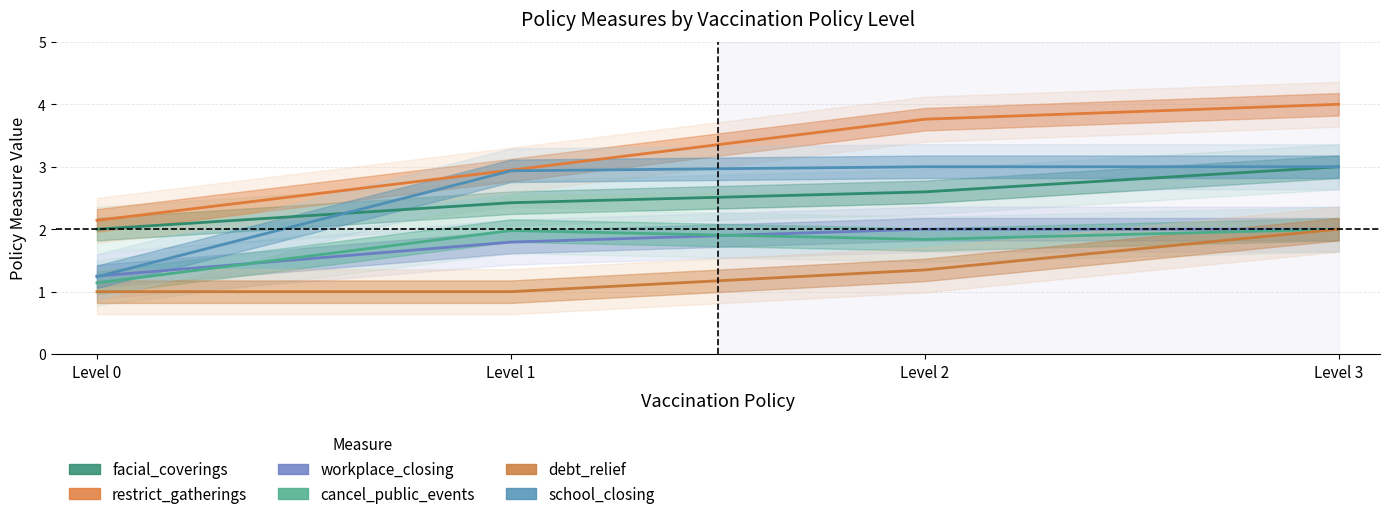

What is the value of the facial_coverings point at the 2nd from the left?

2.4